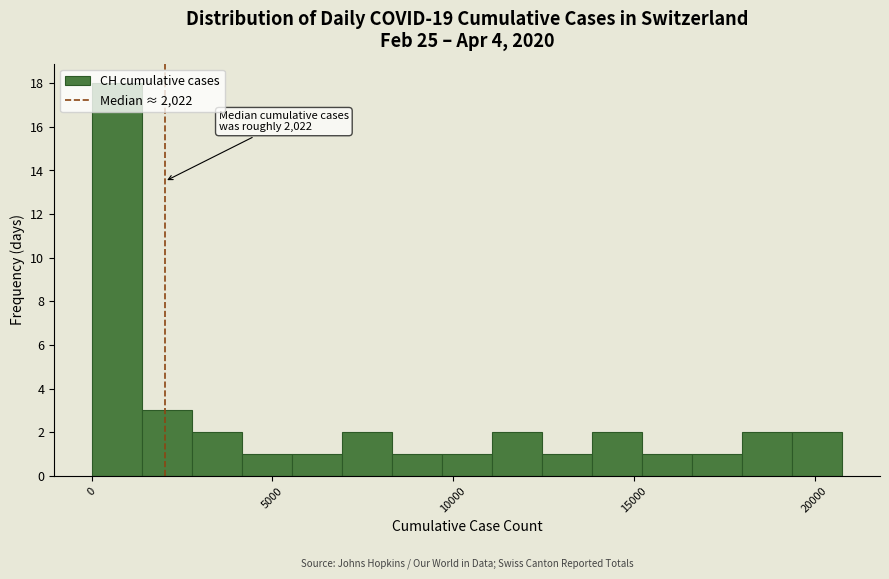

Around what value on the x-axis is the tallest bar? Give the approximate position of its centre, as read against the axis.

500